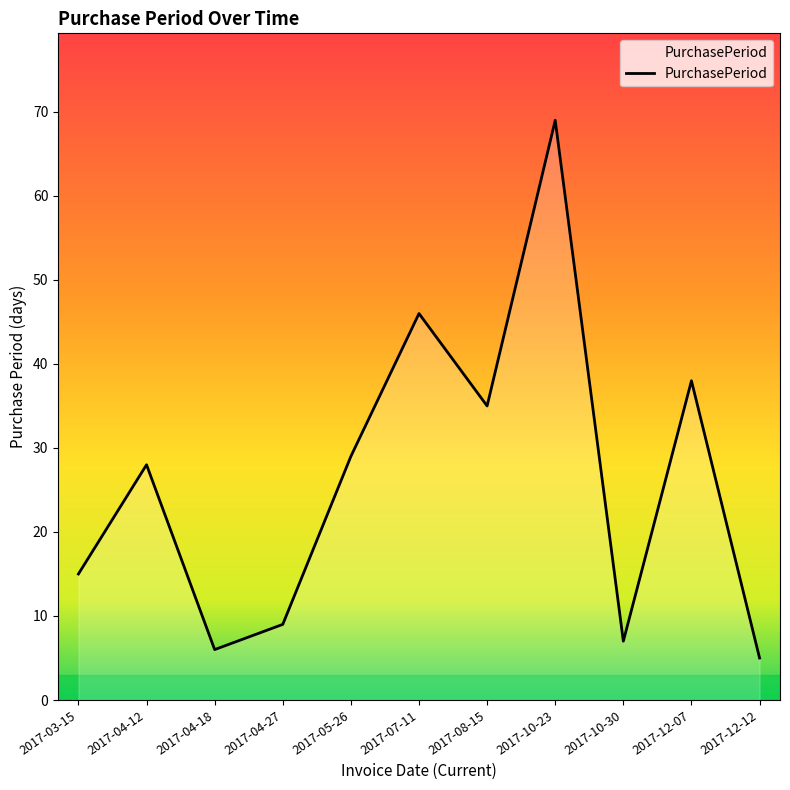

Which label corresponds to the largest value in the chart?

2017-10-23